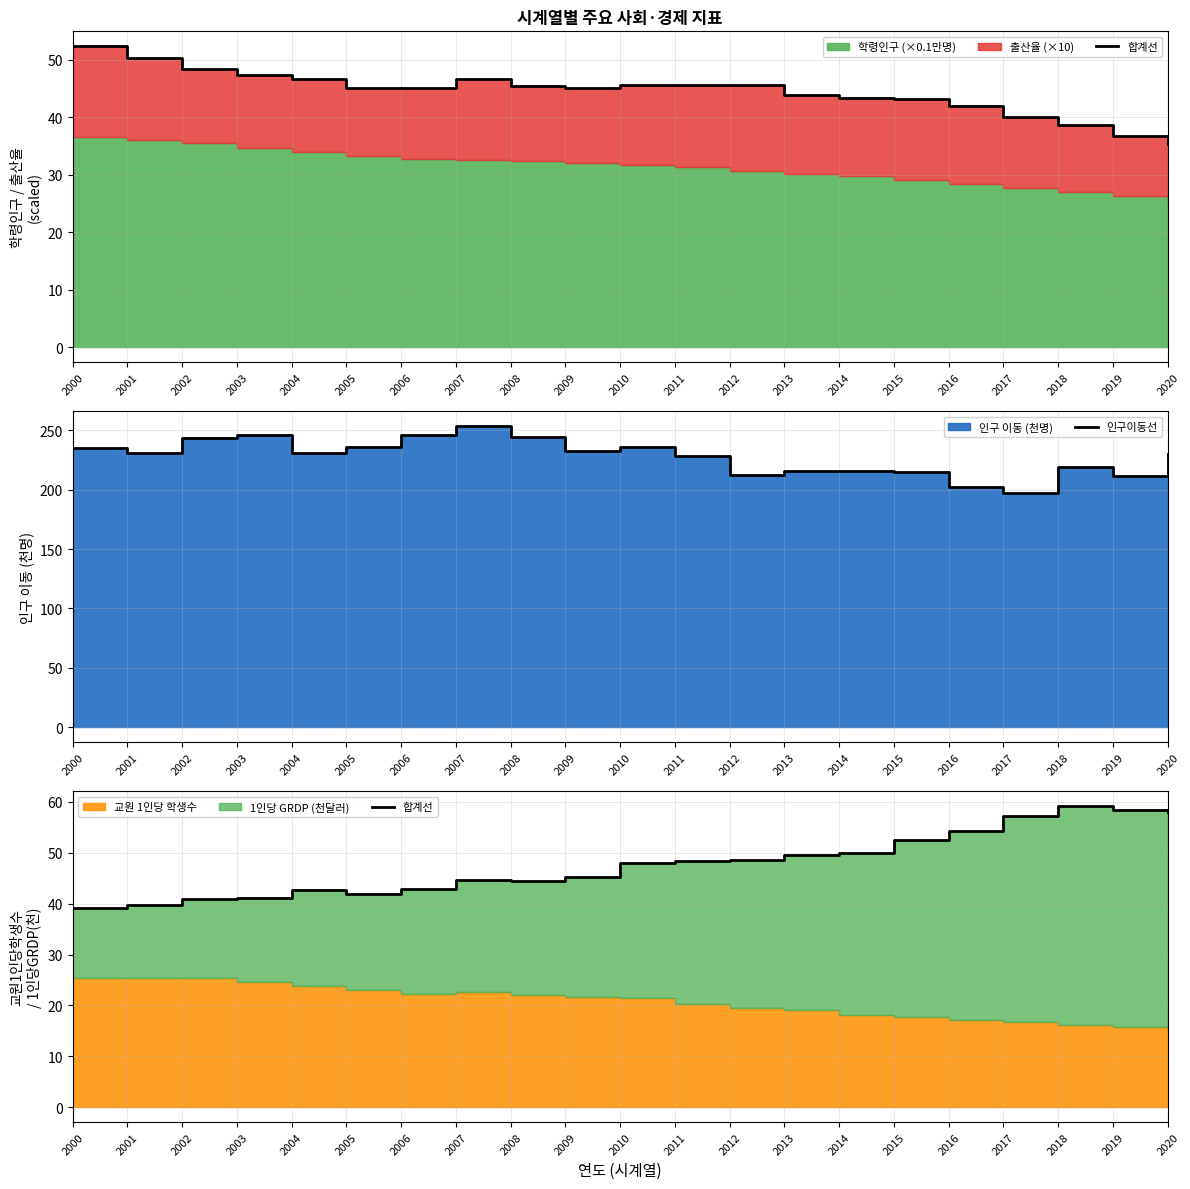

At which category does the chart reach its minimum across all series?

2000